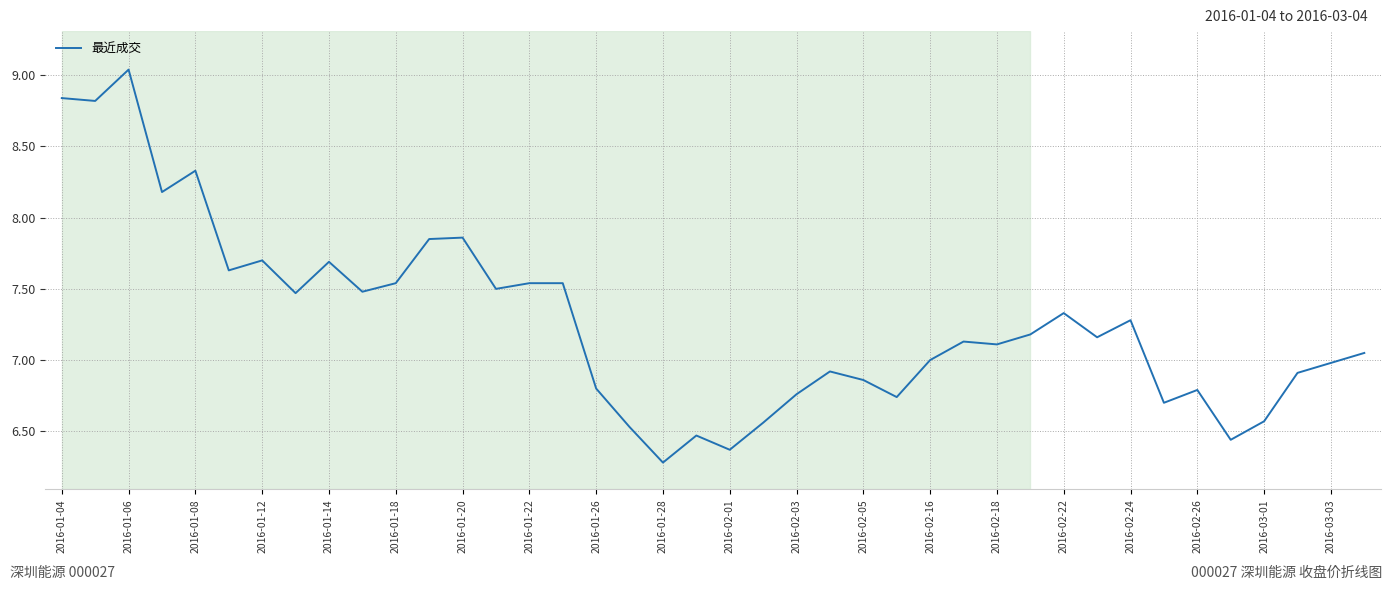

What is the difference between the maximum and minimum values?

2.8